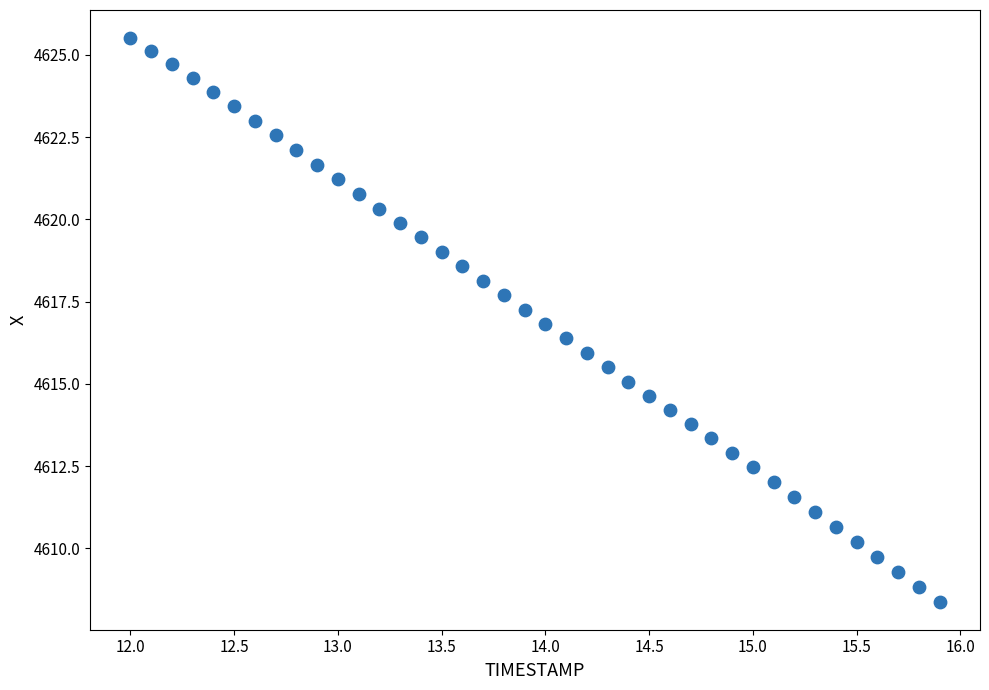

What is the range of Y values (max minus min)?

17.1